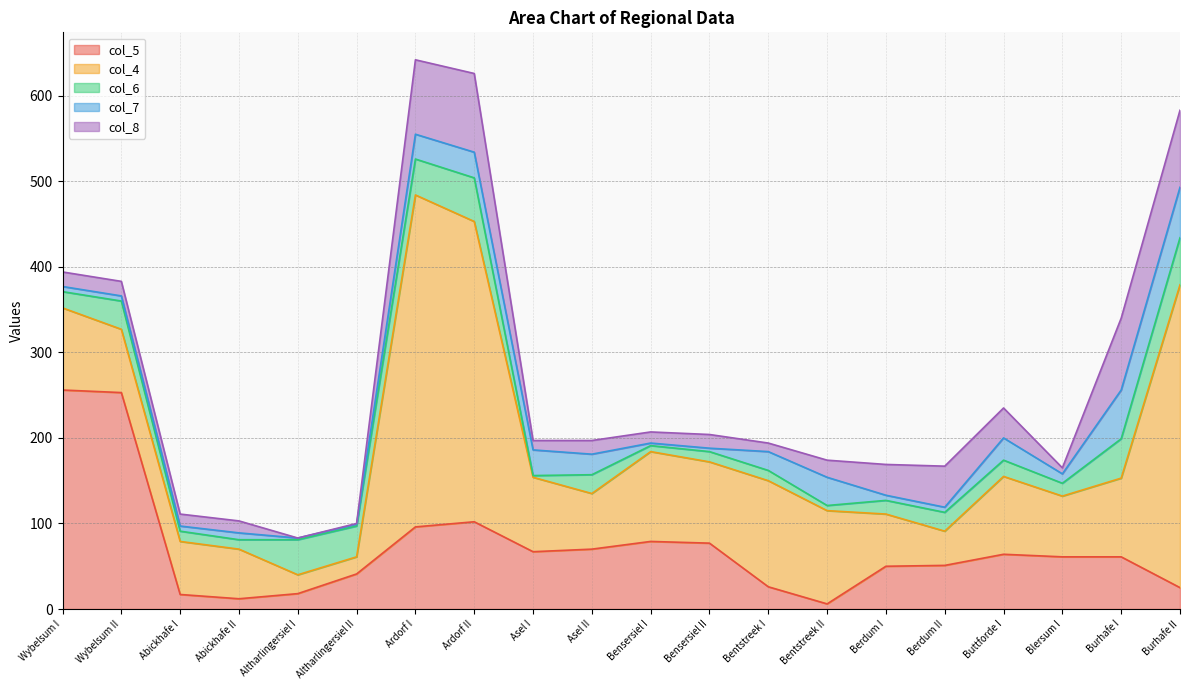

At how many categories does at least one series exceed 226?

5